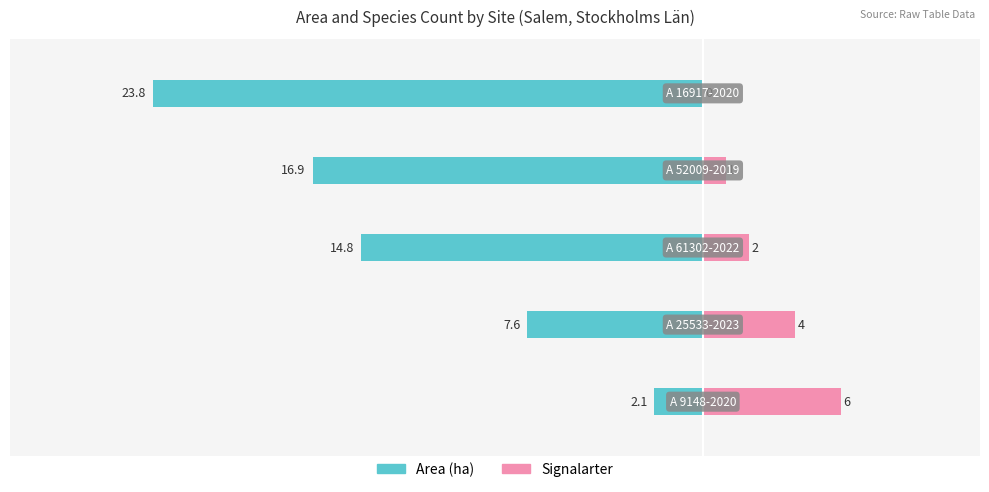

True or false: Area (ha) has a value of -38.6 at −10.

False